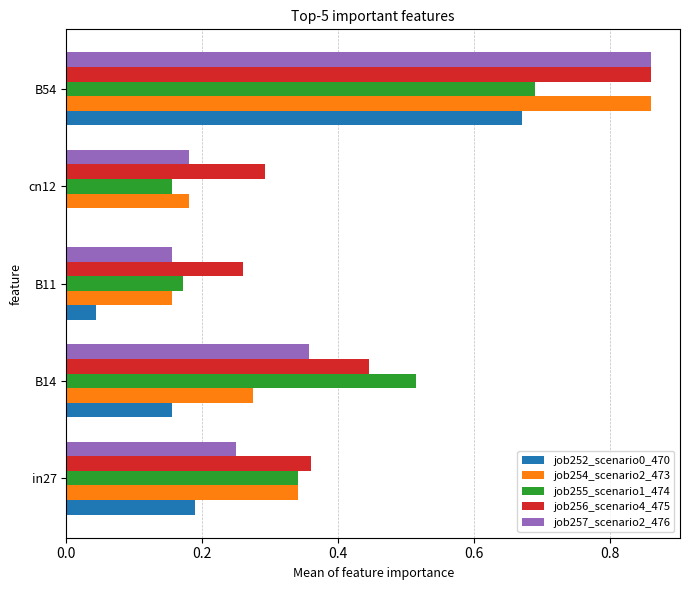

The value of job256_scenario4_475 at B11 is 0.1. True or false?

False